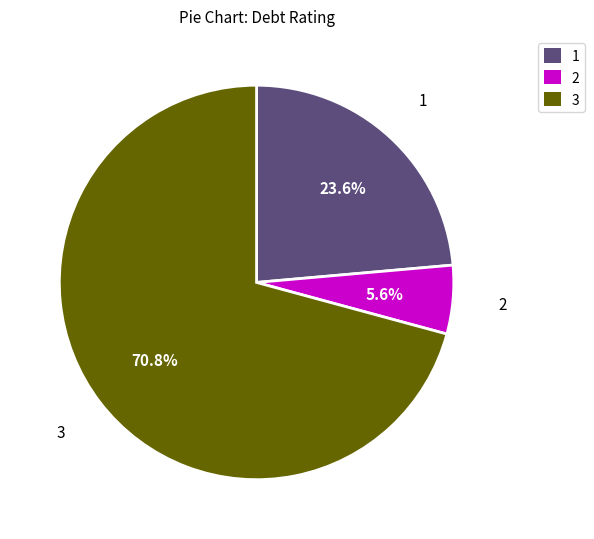

Rank the categories by value from lowest to highest.

2, 1, 3